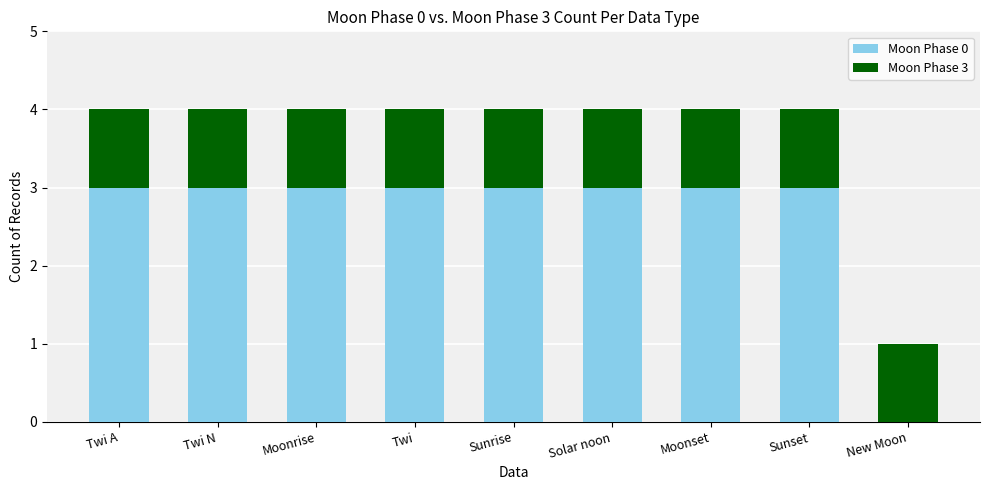

What is the total value across all series at Solar noon?

4